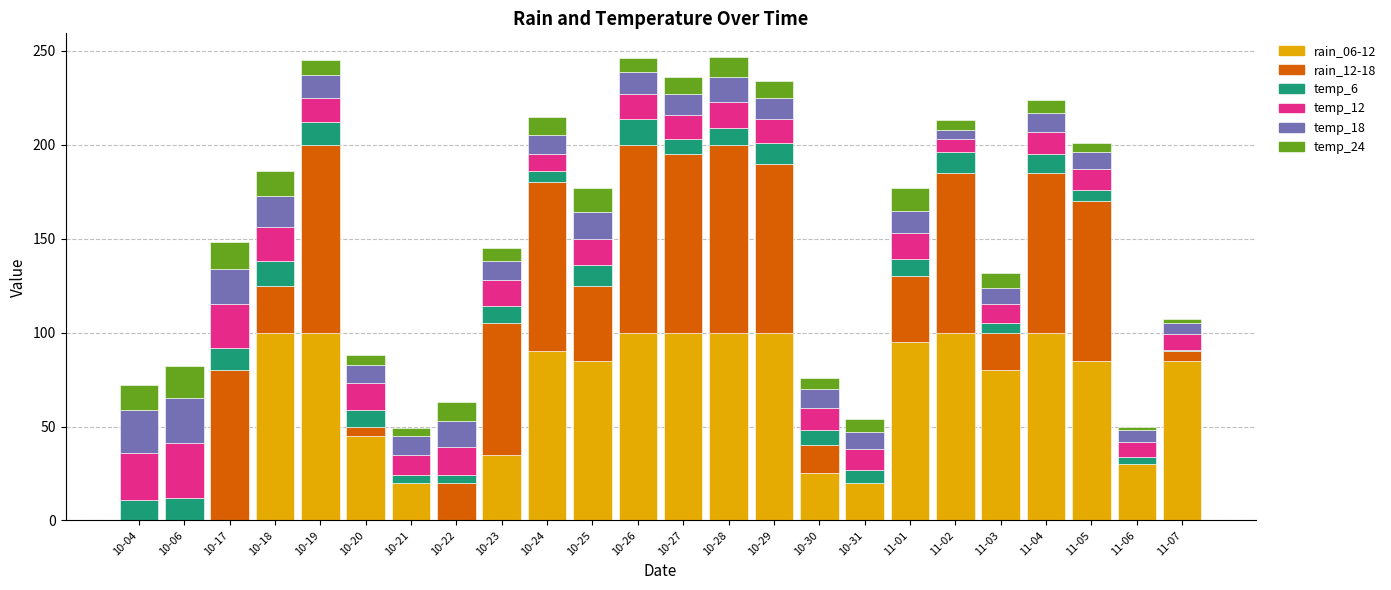

Does the chart contain stacked bars?

Yes